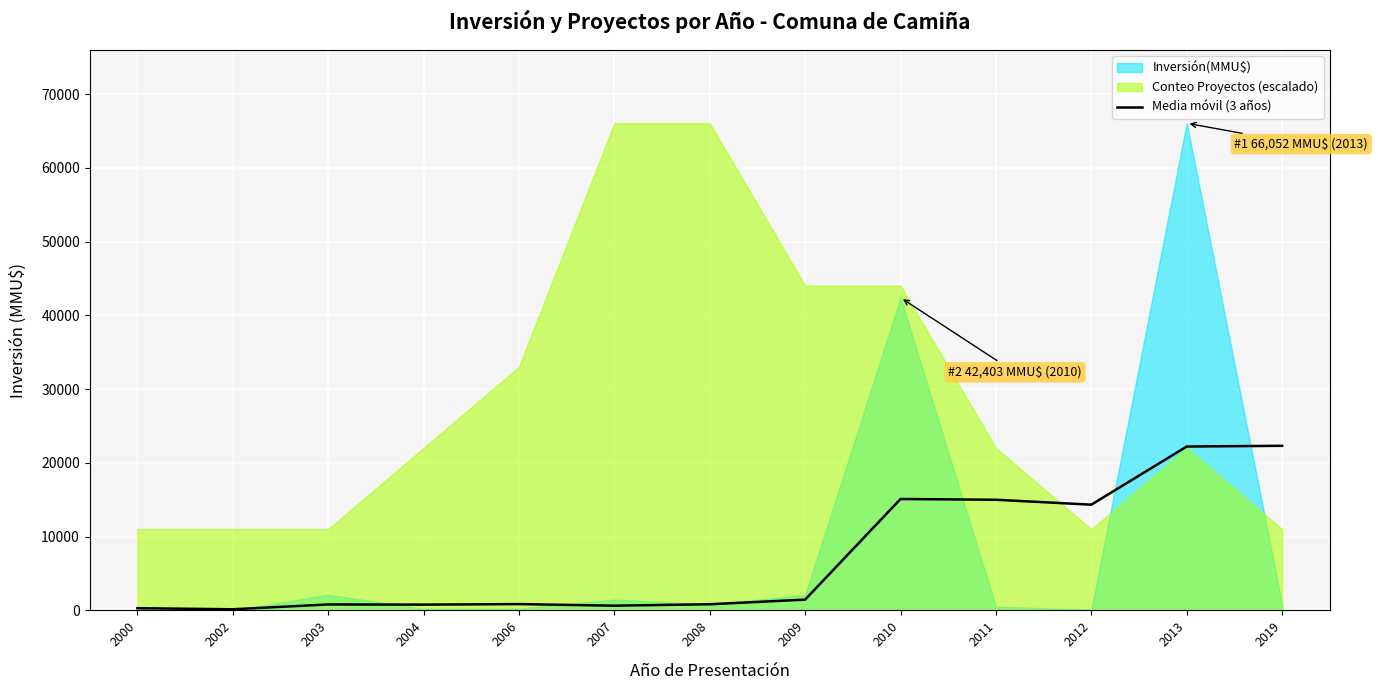

The Media móvil (3 años) series shows 15001.0 at 2011. True or false?

True